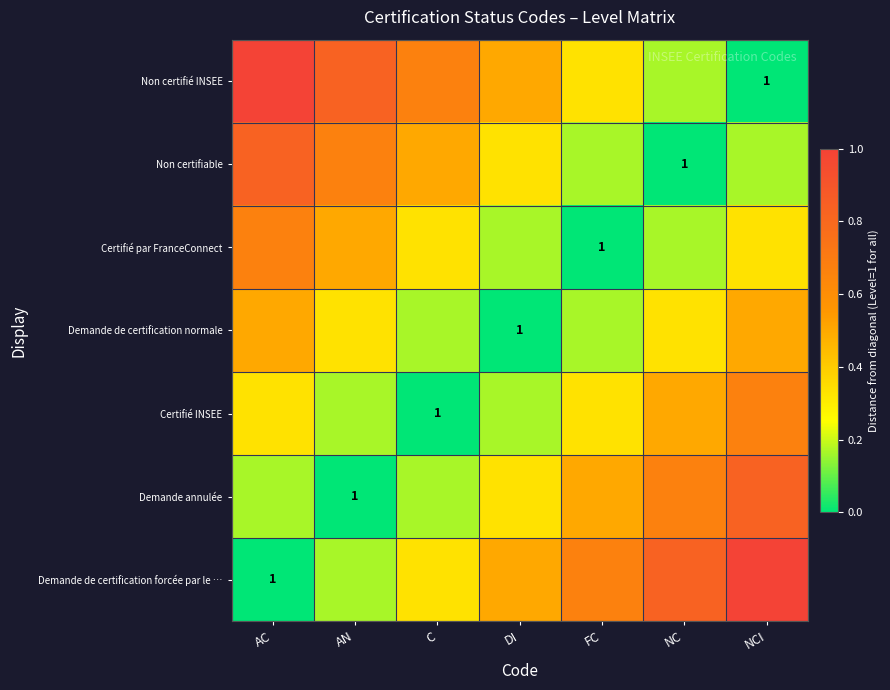

Which label corresponds to the largest value in the chart?

NCI